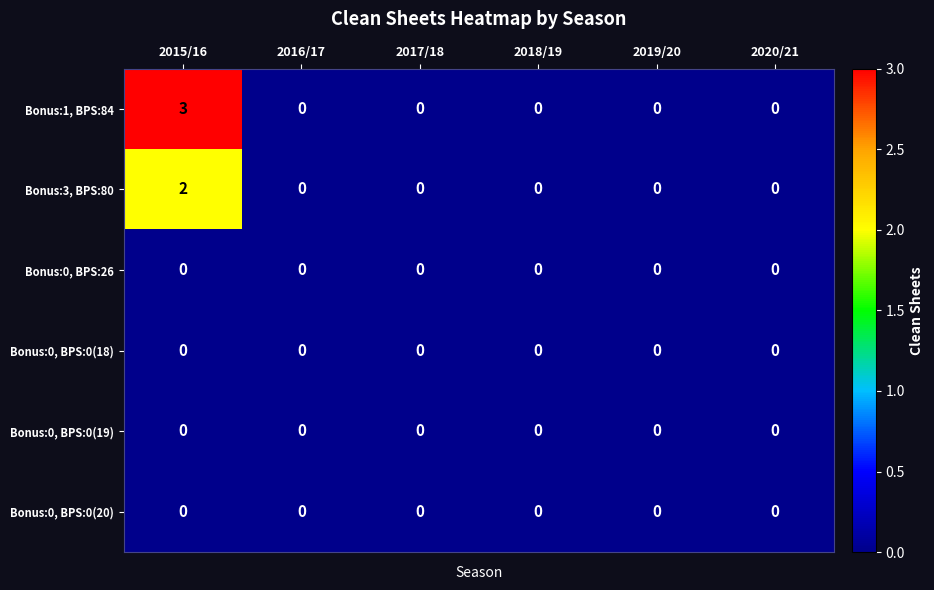

At which category is the sum across all series the highest?

2015/16